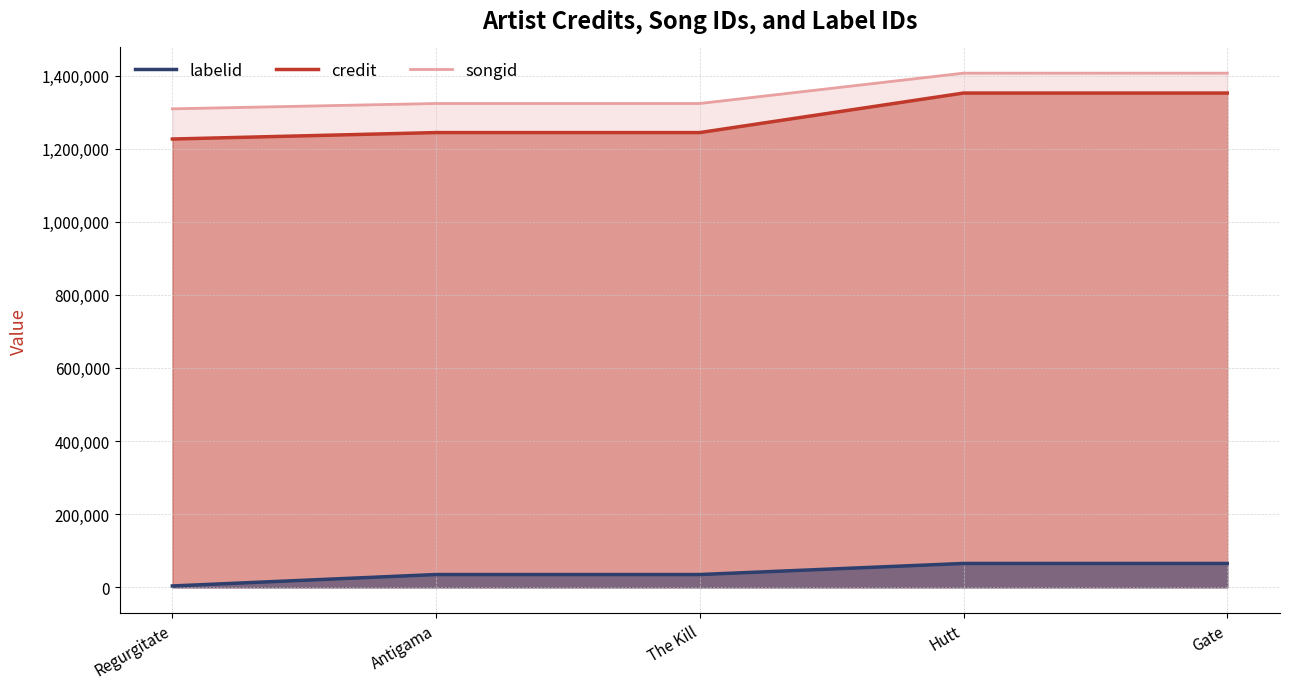

True or false: songid has more than 2 points higher than both neighbors.

False